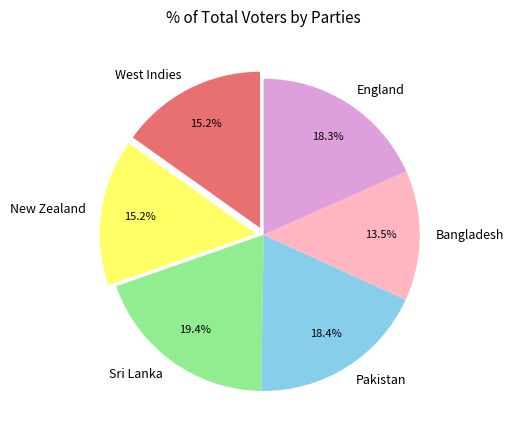

How many segments does this pie chart have?

6